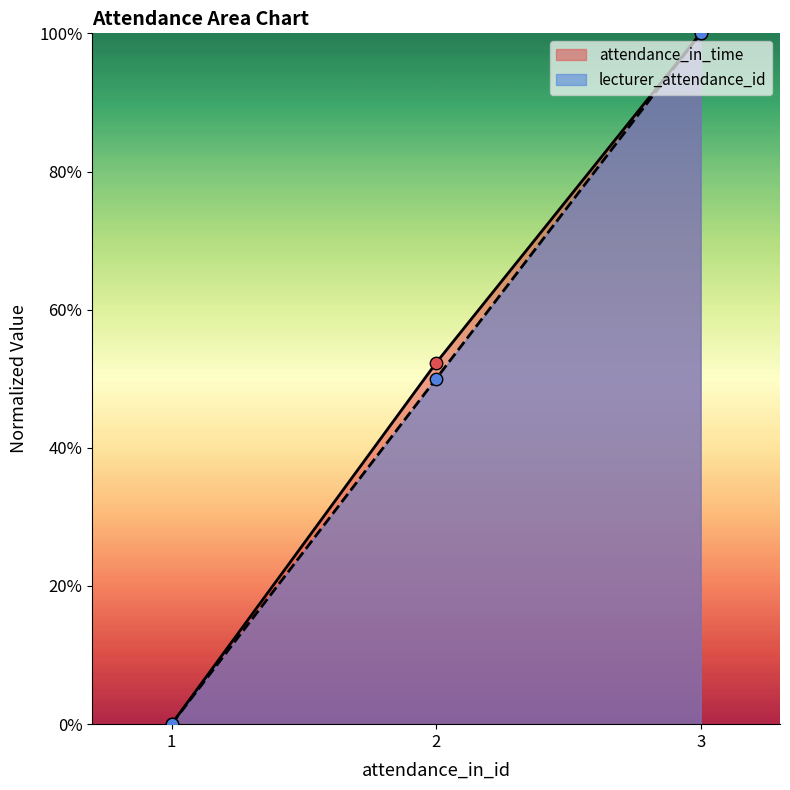

At how many categories does at least one series exceed 45?

2